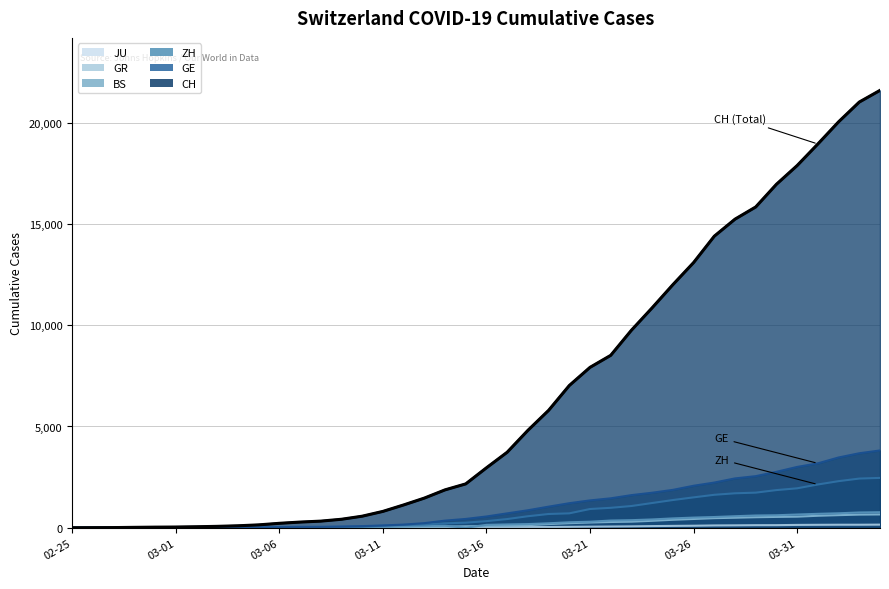

What is the value of the ZH point at the 37th from the left?

2136